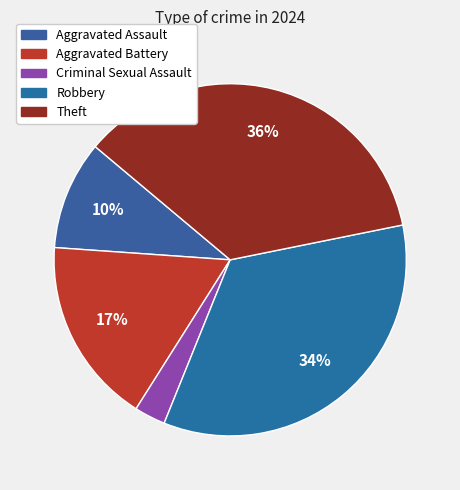

How many segments does this pie chart have?

5